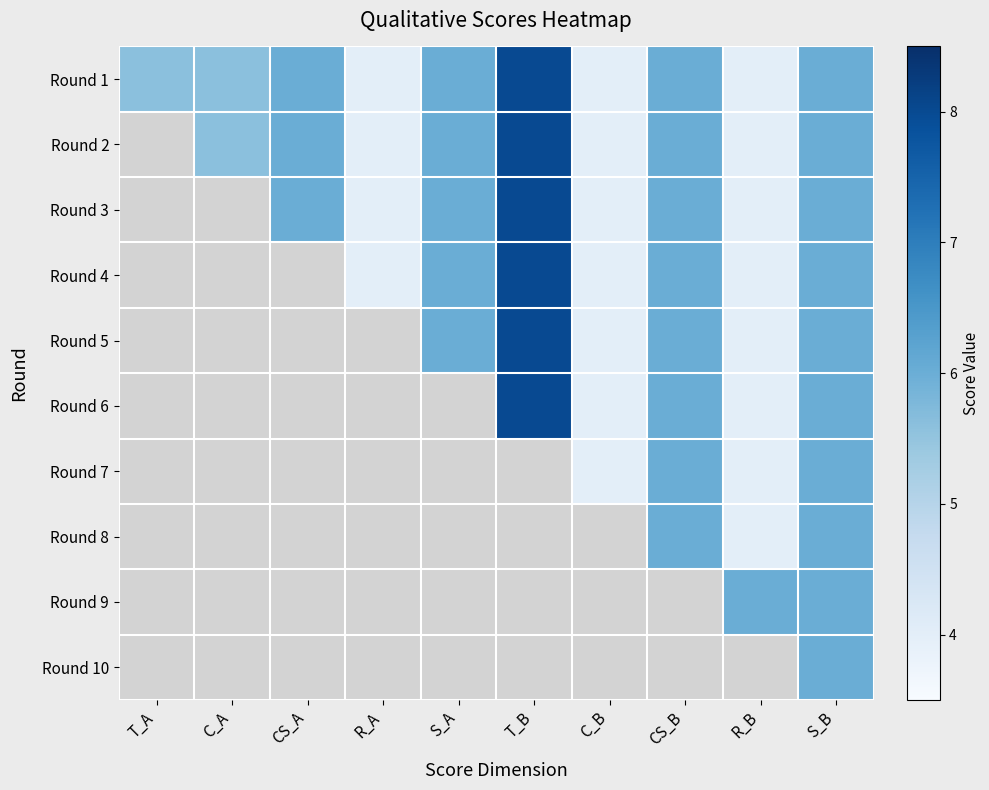

Reading left to right, extract all data points from this chart.

Round 1: T_A=5.6	C_A=5.6	CS_A=6.0	R_A=4.0	S_A=6.0	T_B=8.0	C_B=4.0	CS_B=6.0	R_B=4.0	S_B=6.0
Round 2: T_A=5.6	C_A=5.6	CS_A=6.0	R_A=4.0	S_A=6.0	T_B=8.0	C_B=4.0	CS_B=6.0	R_B=4.0	S_B=6.0
Round 3: T_A=5.6	C_A=5.6	CS_A=6.0	R_A=4.0	S_A=6.0	T_B=8.0	C_B=4.0	CS_B=6.0	R_B=4.0	S_B=6.0
Round 4: T_A=5.6	C_A=5.6	CS_A=6.0	R_A=4.0	S_A=6.0	T_B=8.0	C_B=4.0	CS_B=6.0	R_B=4.0	S_B=6.0
Round 5: T_A=5.6	C_A=5.6	CS_A=6.0	R_A=4.0	S_A=6.0	T_B=8.0	C_B=4.0	CS_B=6.0	R_B=4.0	S_B=6.0
Round 6: T_A=5.6	C_A=5.6	CS_A=6.0	R_A=4.0	S_A=6.0	T_B=8.0	C_B=4.0	CS_B=6.0	R_B=4.0	S_B=6.0
Round 7: T_A=5.6	C_A=5.6	CS_A=6.0	R_A=4.0	S_A=6.0	T_B=8.0	C_B=4.0	CS_B=6.0	R_B=4.0	S_B=6.0
Round 8: T_A=5.6	C_A=5.6	CS_A=6.0	R_A=4.0	S_A=6.0	T_B=8.0	C_B=4.0	CS_B=6.0	R_B=4.0	S_B=6.0
Round 9: T_A=5.6	C_A=5.6	CS_A=6.0	R_A=4.0	S_A=6.0	T_B=8.0	C_B=4.0	CS_B=6.0	R_B=6.0	S_B=6.0
Round 10: T_A=5.6	C_A=5.6	CS_A=6.0	R_A=4.0	S_A=6.0	T_B=8.0	C_B=4.0	CS_B=6.0	R_B=4.0	S_B=6.0